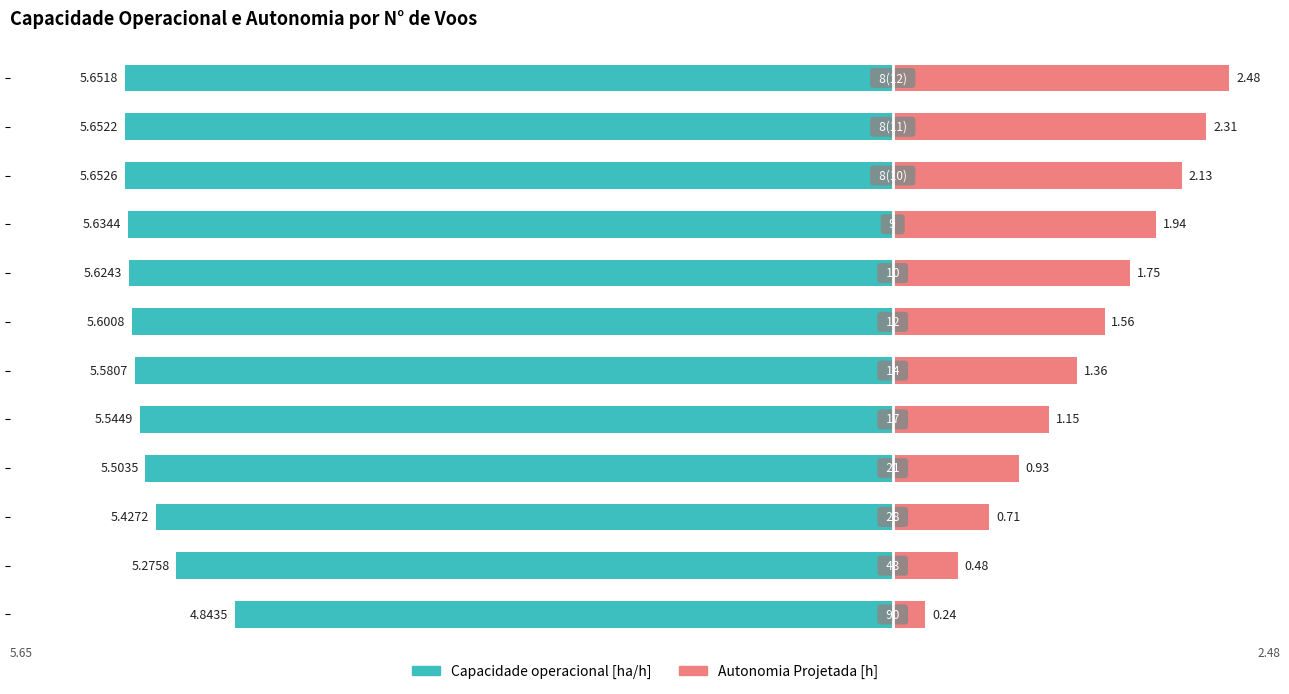

What position from the left is 0?

5